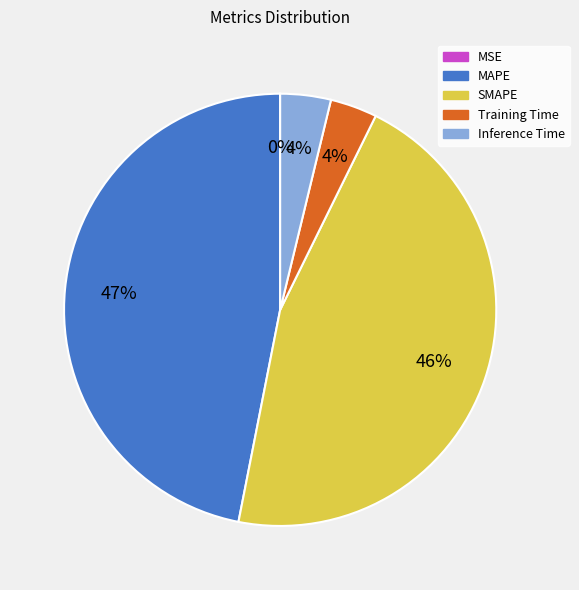

The Training Time slice represents 4% of the pie. True or false?

True